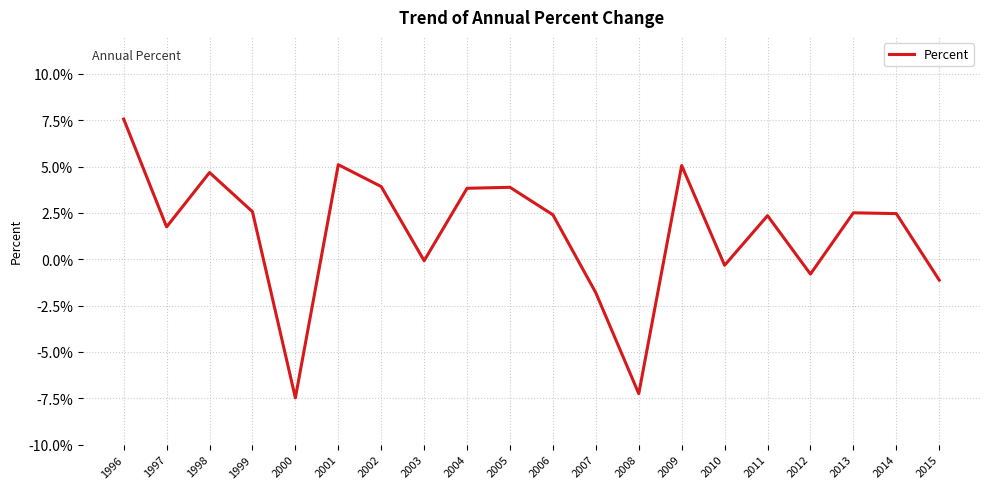

Where is the first local minimum?

1997